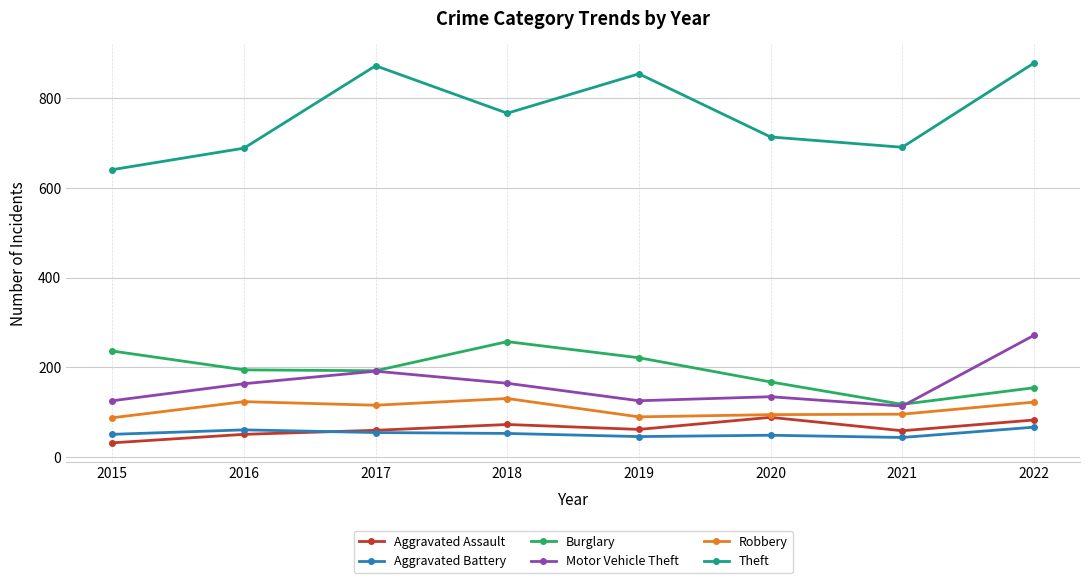

What is the difference between the maximum and minimum values in the Aggravated Assault series?

57